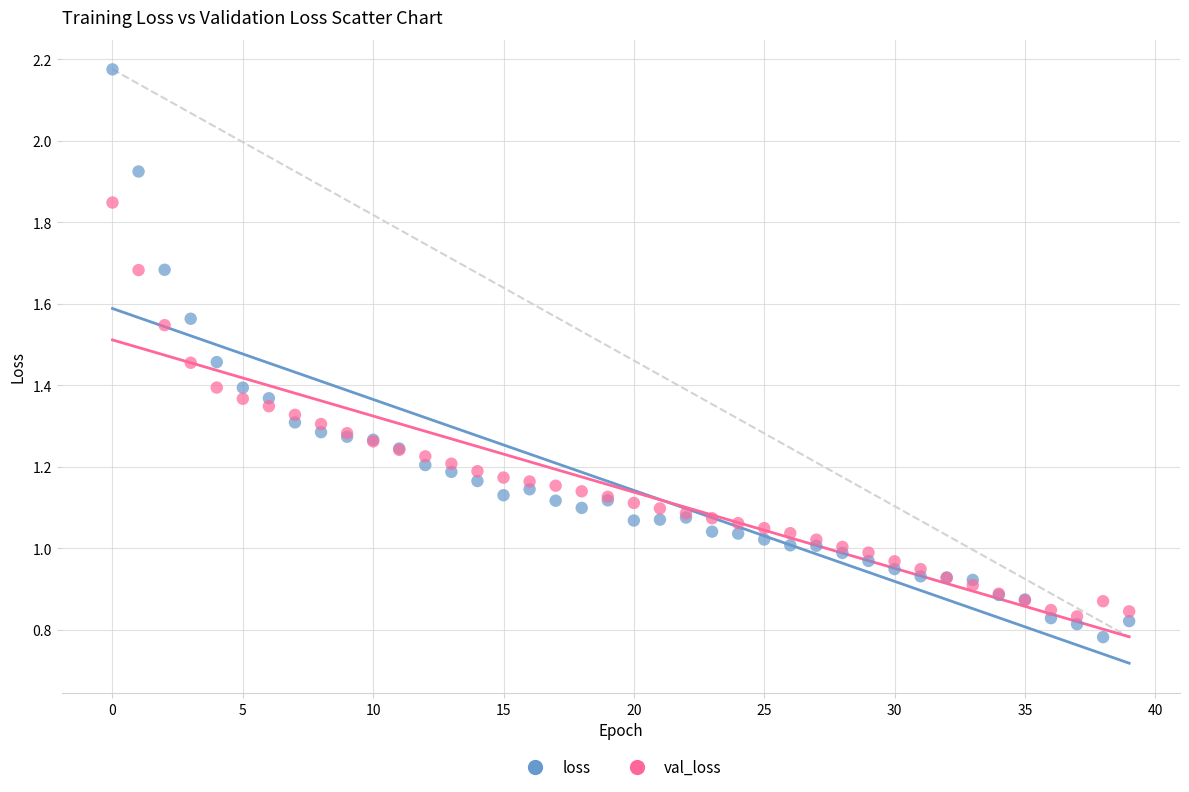

Which series contains the highest Y value?

loss